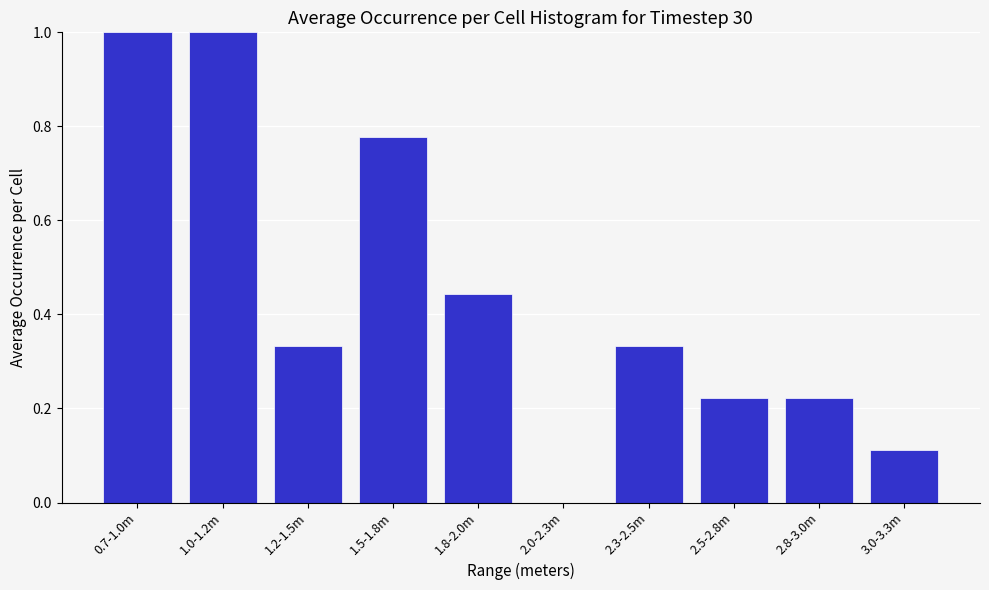

Is it true that the value at 1.8-2.0m is 0.2?

False